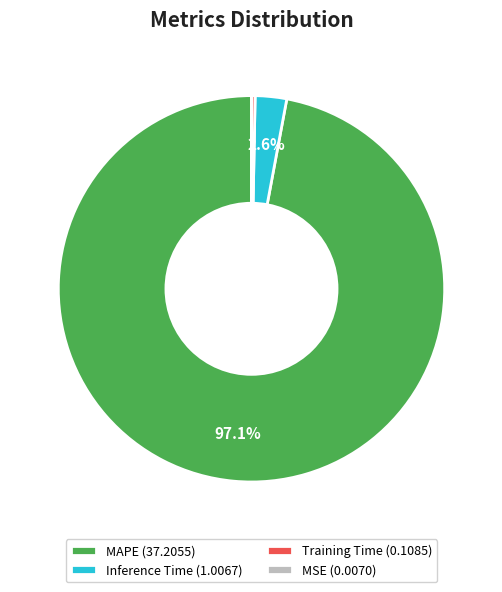

What percentage is NOT represented by Inference Time (1.0067)?

97.4%